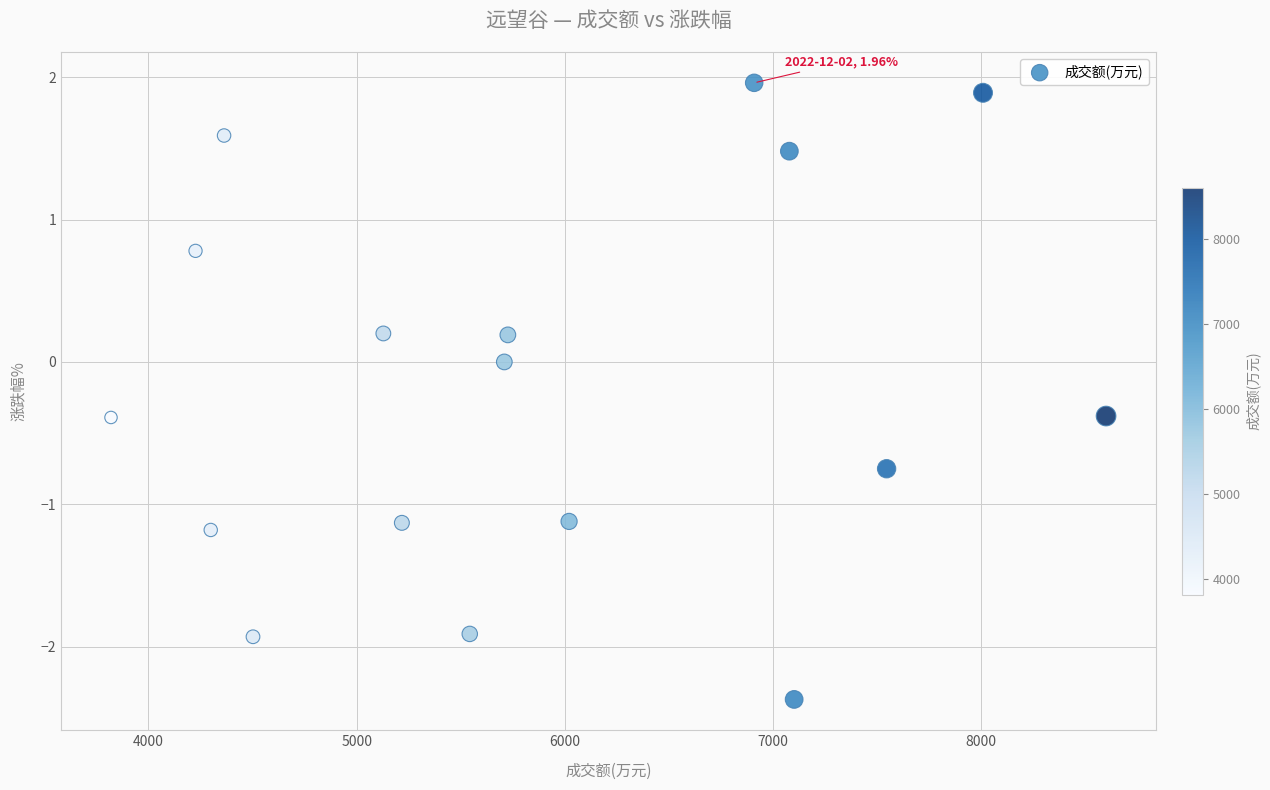

What is the range of X values (max minus min)?

4779.0